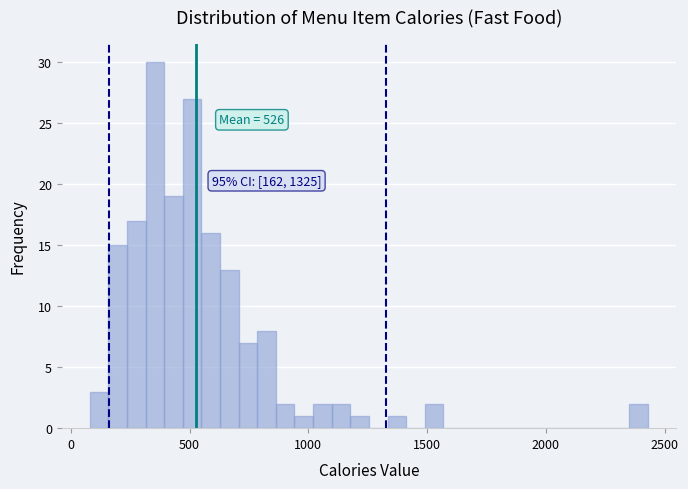

Read against the x-axis, roughly where is the centre of the tallest bar?

350